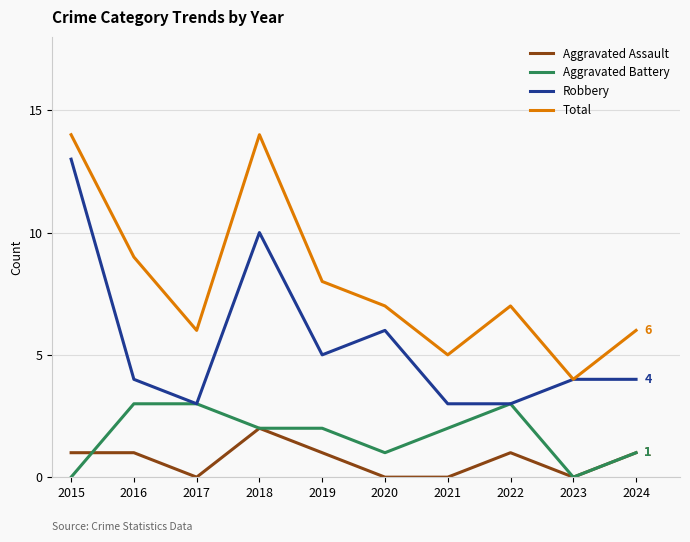

Rank the series by their maximum value, from lowest to highest.

Aggravated Assault, Aggravated Battery, Robbery, Total